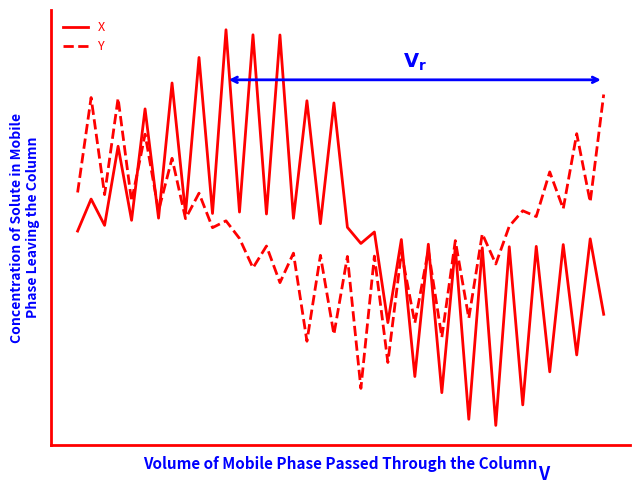

What is the greatest value displayed?

3.4